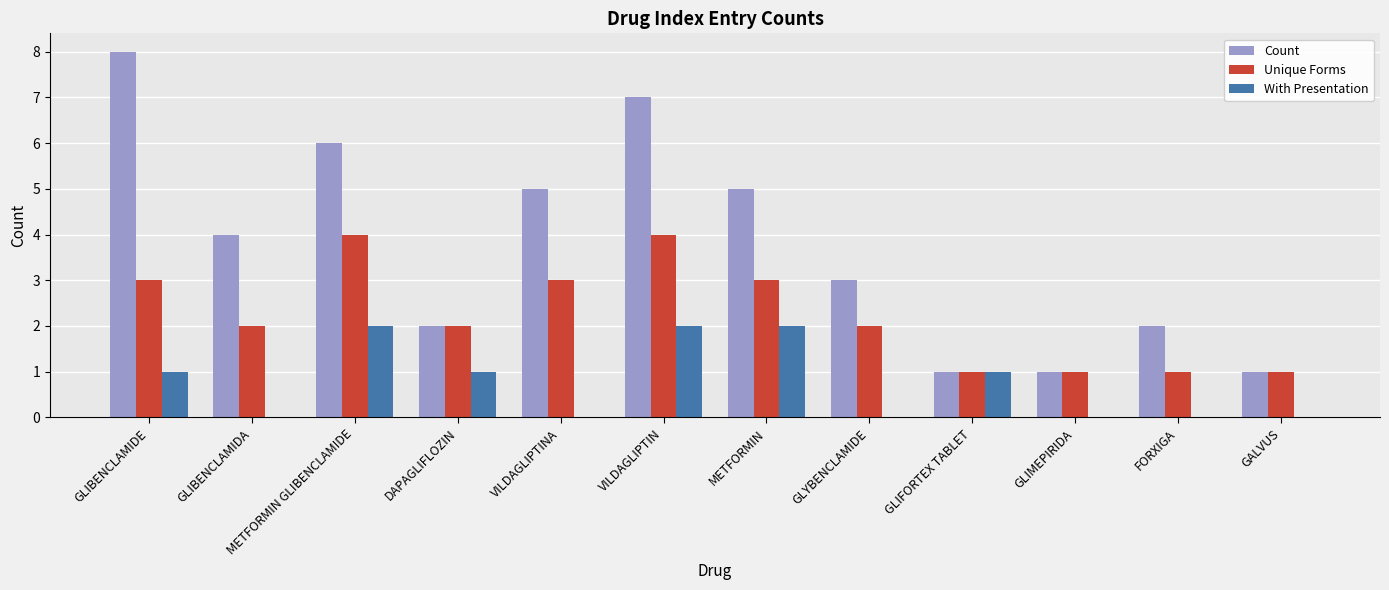

Reading right to left, extract all data points from this chart.

Count: GALVUS=1	FORXIGA=2	GLIMEPIRIDA=1	GLIFORTEX TABLET=1	GLYBENCLAMIDE=3	METFORMIN=5	VILDAGLIPTIN=7	VILDAGLIPTINA=5	DAPAGLIFLOZIN=2	METFORMIN GLIBENCLAMIDE=6	GLIBENCLAMIDA=4	GLIBENCLAMIDE=8
Unique Forms: GALVUS=1	FORXIGA=1	GLIMEPIRIDA=1	GLIFORTEX TABLET=1	GLYBENCLAMIDE=2	METFORMIN=3	VILDAGLIPTIN=4	VILDAGLIPTINA=3	DAPAGLIFLOZIN=2	METFORMIN GLIBENCLAMIDE=4	GLIBENCLAMIDA=2	GLIBENCLAMIDE=3
With Presentation: GALVUS=0	FORXIGA=0	GLIMEPIRIDA=0	GLIFORTEX TABLET=1	GLYBENCLAMIDE=0	METFORMIN=2	VILDAGLIPTIN=2	VILDAGLIPTINA=0	DAPAGLIFLOZIN=1	METFORMIN GLIBENCLAMIDE=2	GLIBENCLAMIDA=0	GLIBENCLAMIDE=1